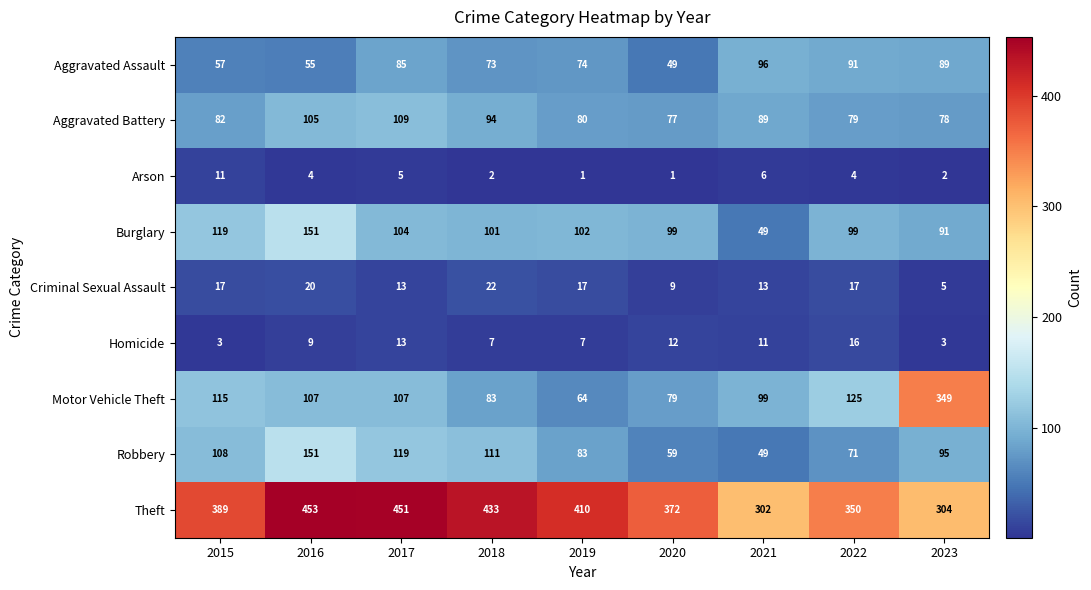

Where does the Burglary series first go above 101?

2015